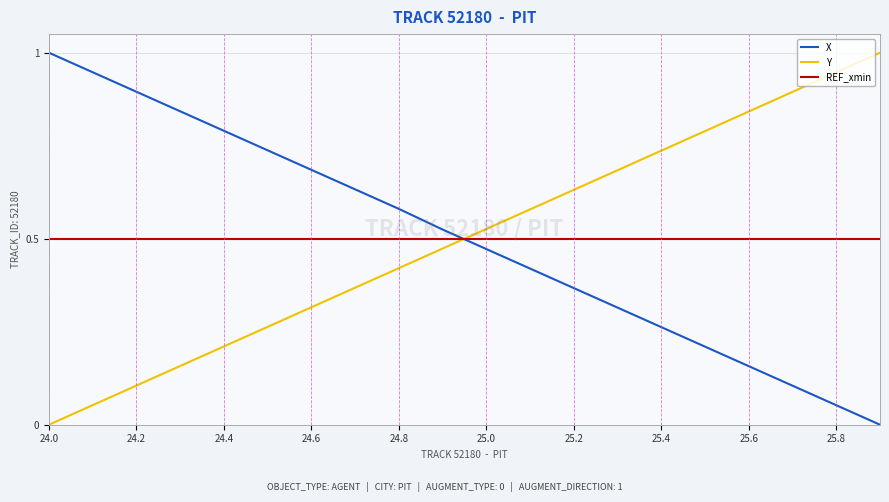

Which series ends up on top after the final intersection of Y and REF_xmin?

Y